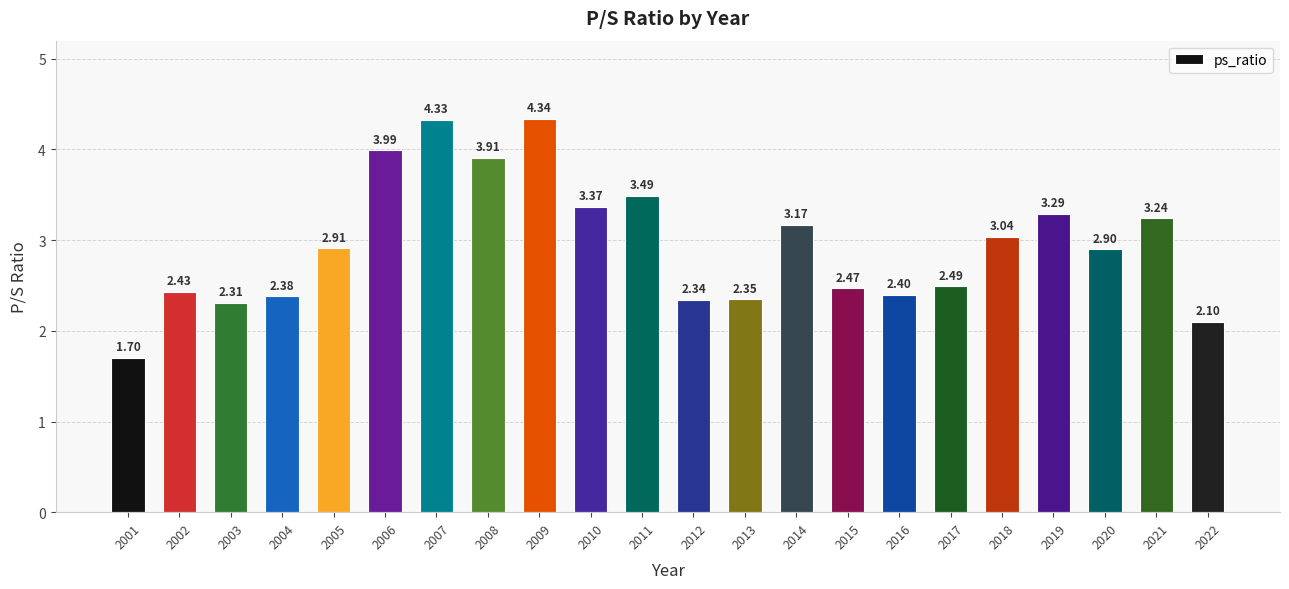

Which label corresponds to the largest value in the chart?

2009